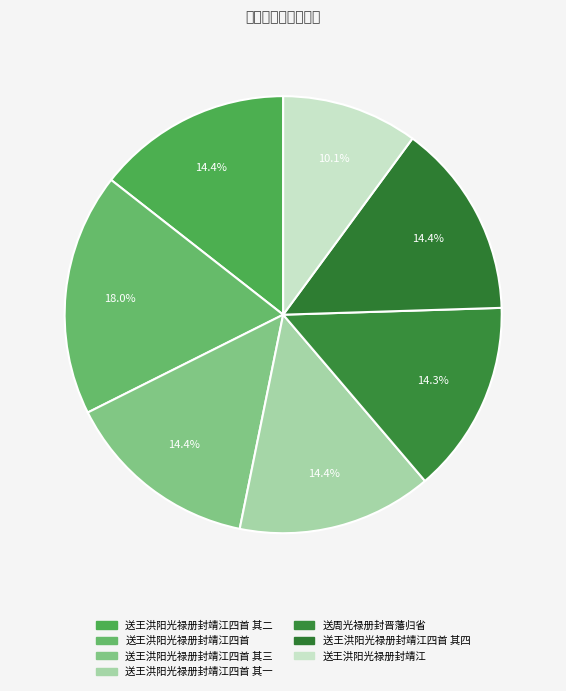

How many slices are in this pie chart?

7